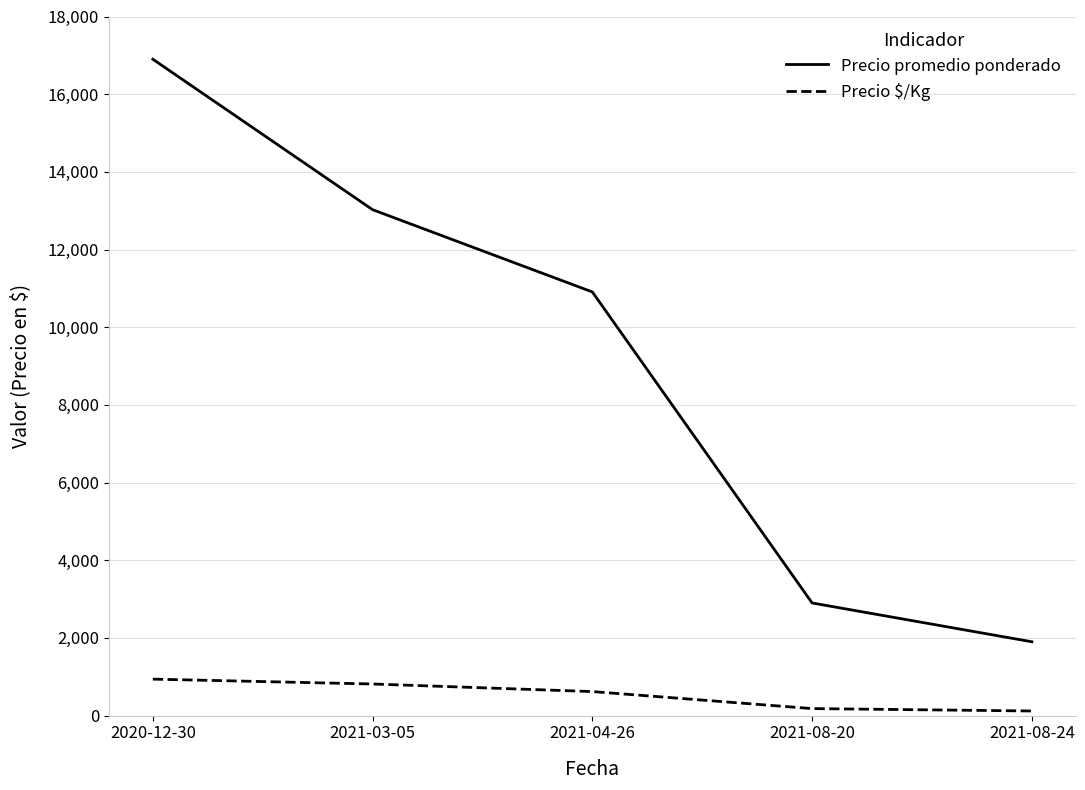

What is the difference between the maximum and minimum values in the Precio promedio ponderado series?

14999